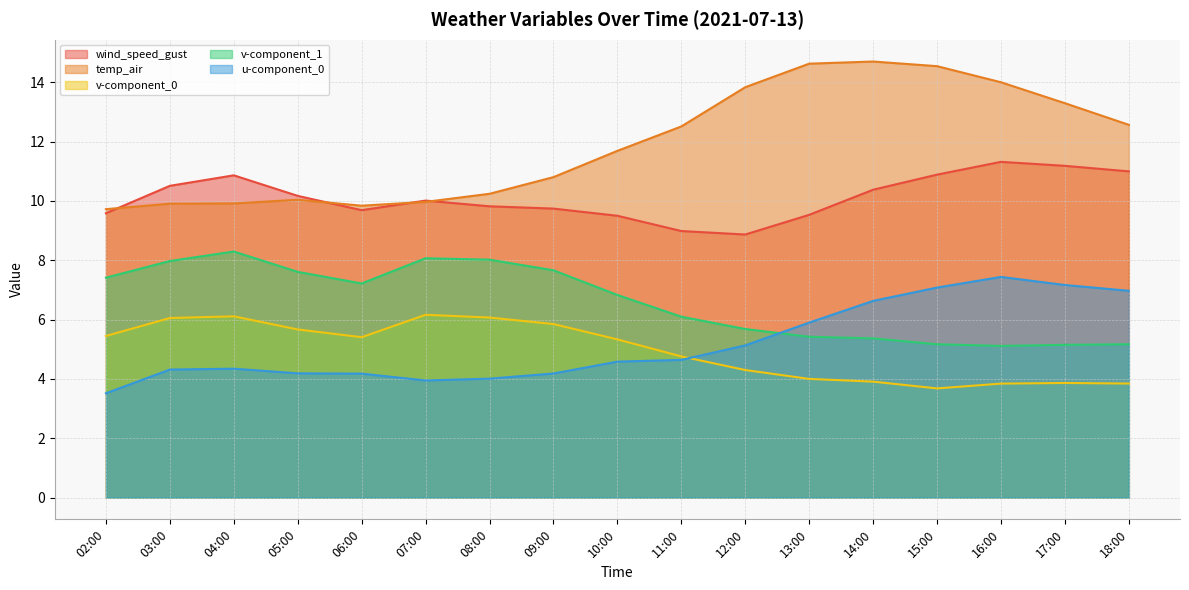

True or false: v-component_0 and wind_speed_gust intersect in this chart.

False